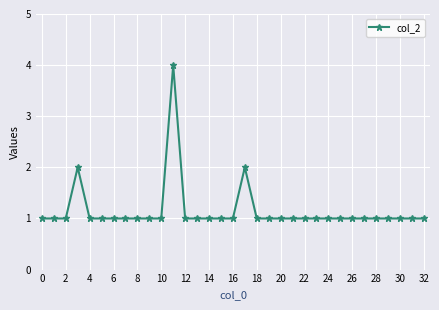

True or false: the data has more than 0 interior local peaks.

True